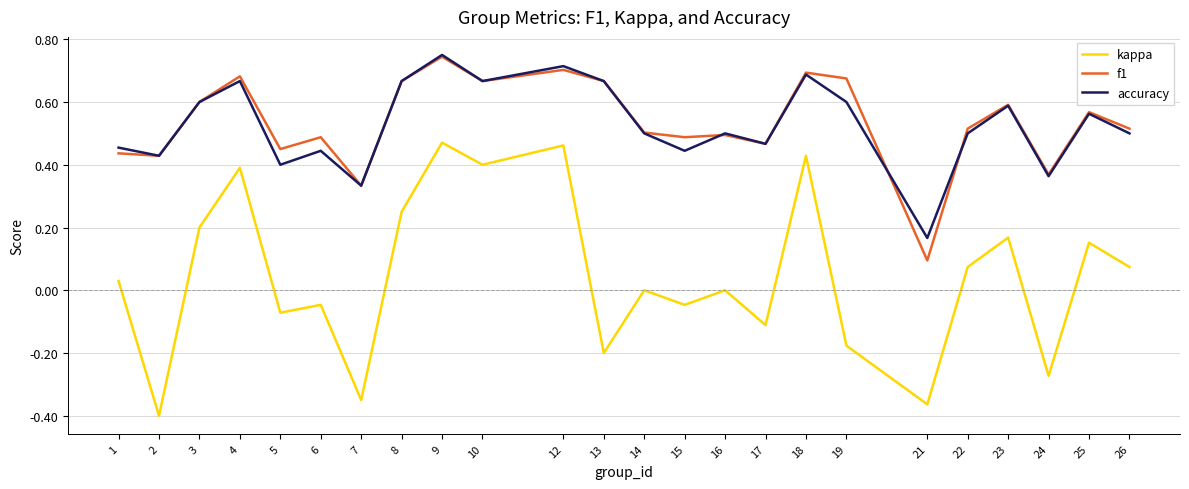

True or false: accuracy and kappa intersect in this chart.

False